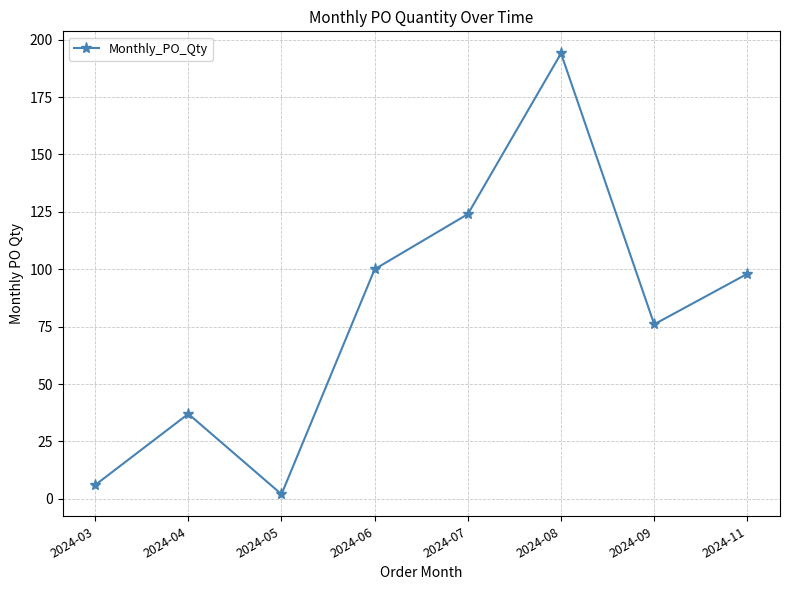

Where is the data nearest to the value 98?

2024-11